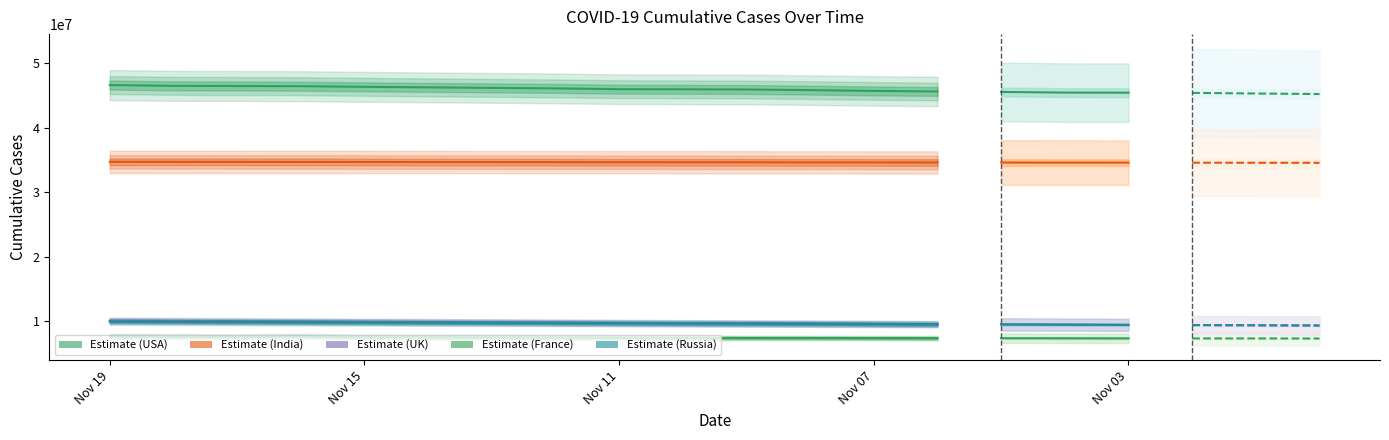

What is the sum of all 英国 values?

137156880